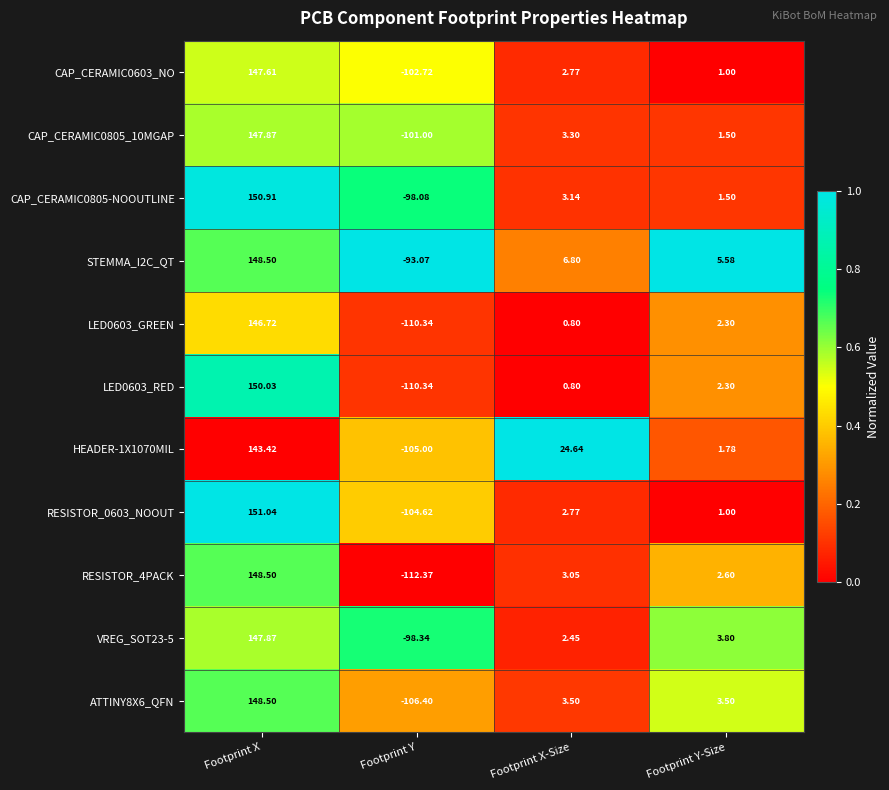

Between Footprint X and Footprint Y, which series saw the biggest shift?

RESISTOR_4PACK